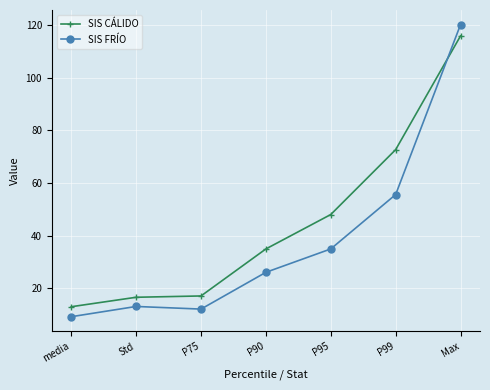

How many series are shown in this chart?

2